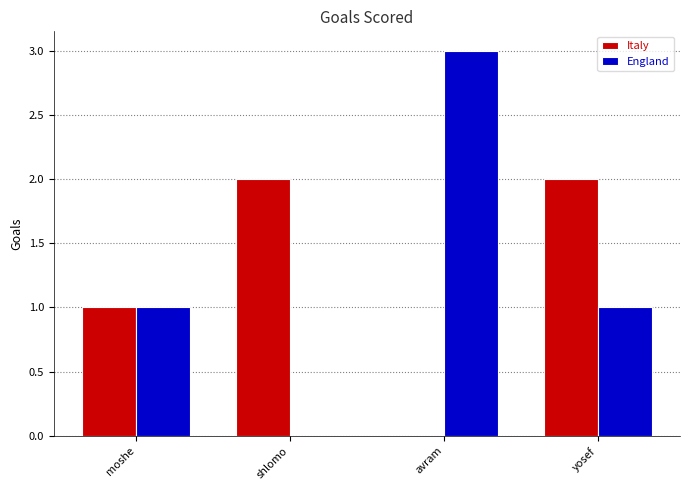

What is the average value of the Italy series?

1